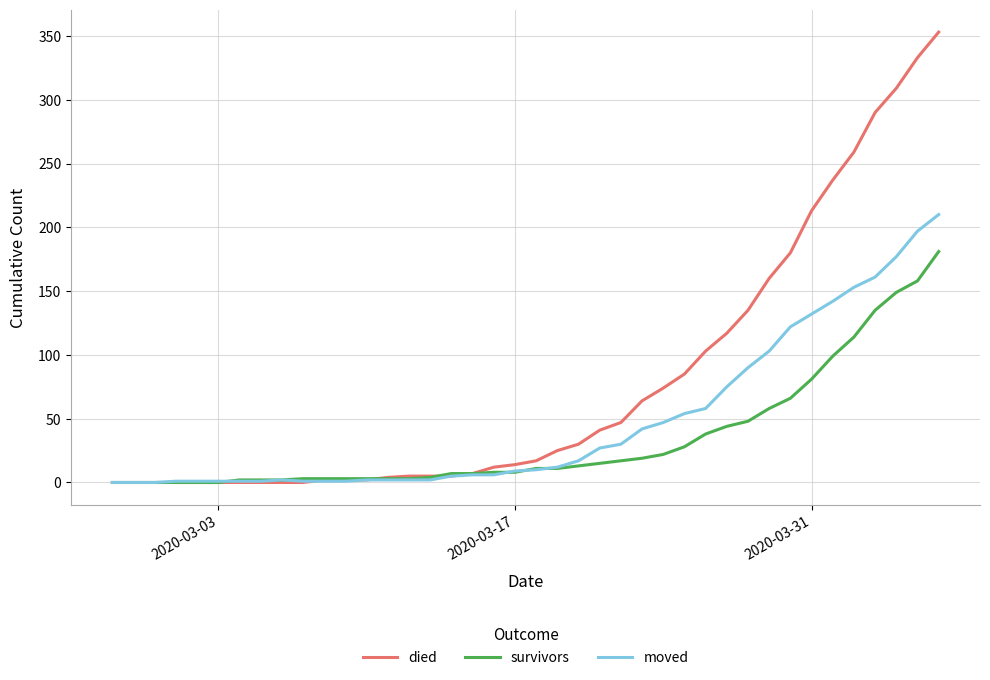

Which series has the largest range (max minus min)?

died